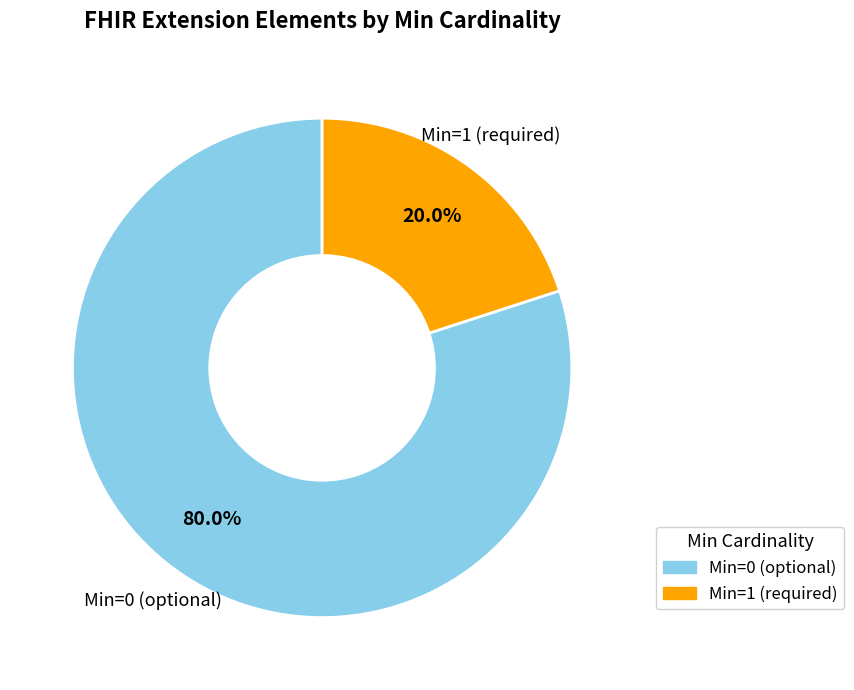

How many slices are in this pie chart?

2